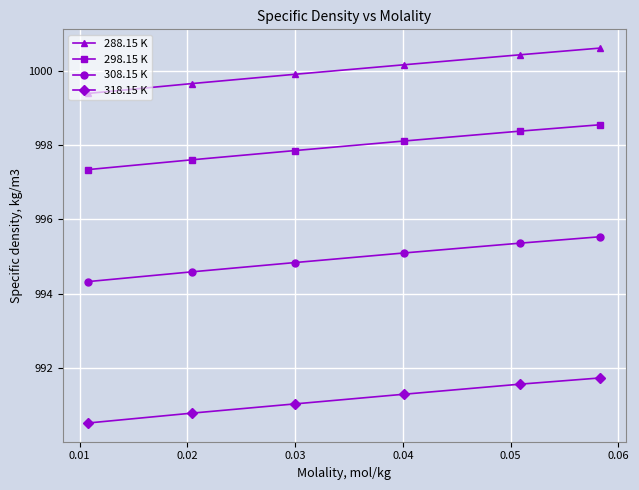

True or false: 288.15 K has more than 1 points higher than both neighbors.

False